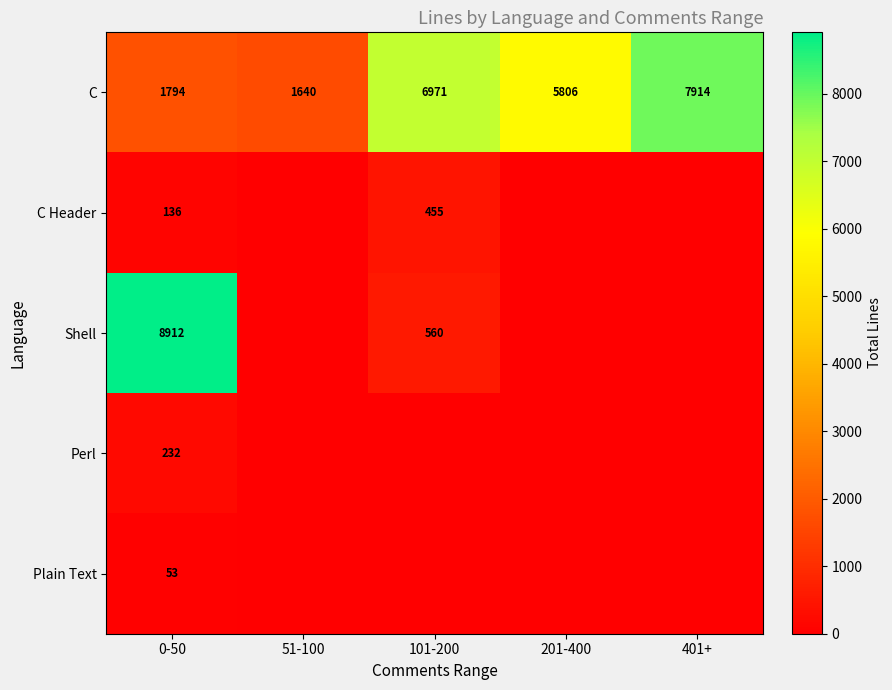

Which category has the lowest value across all series?

51-100